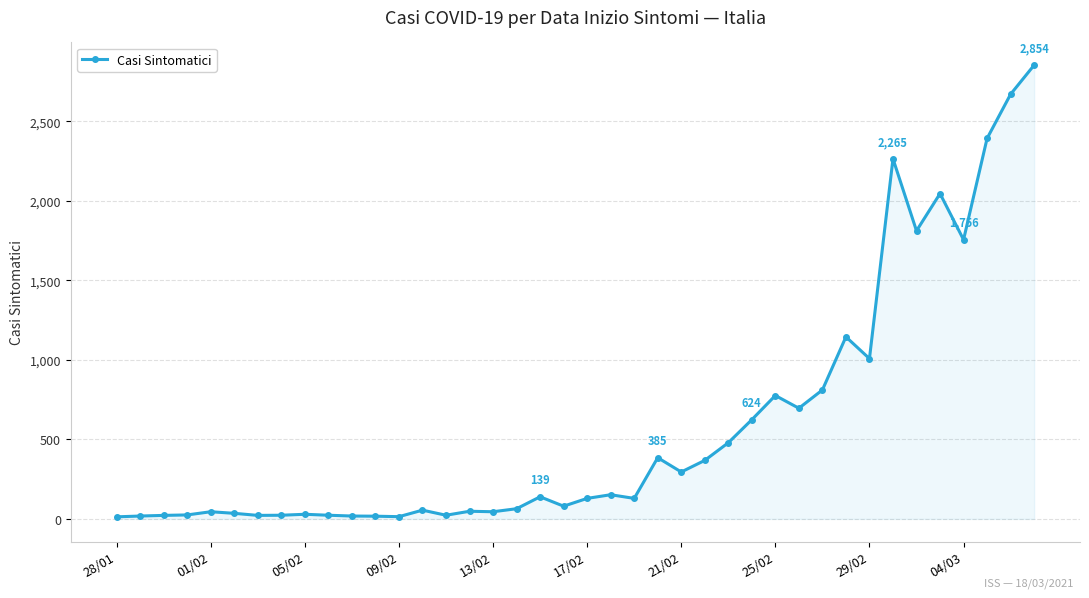

What is the greatest value displayed?

2854